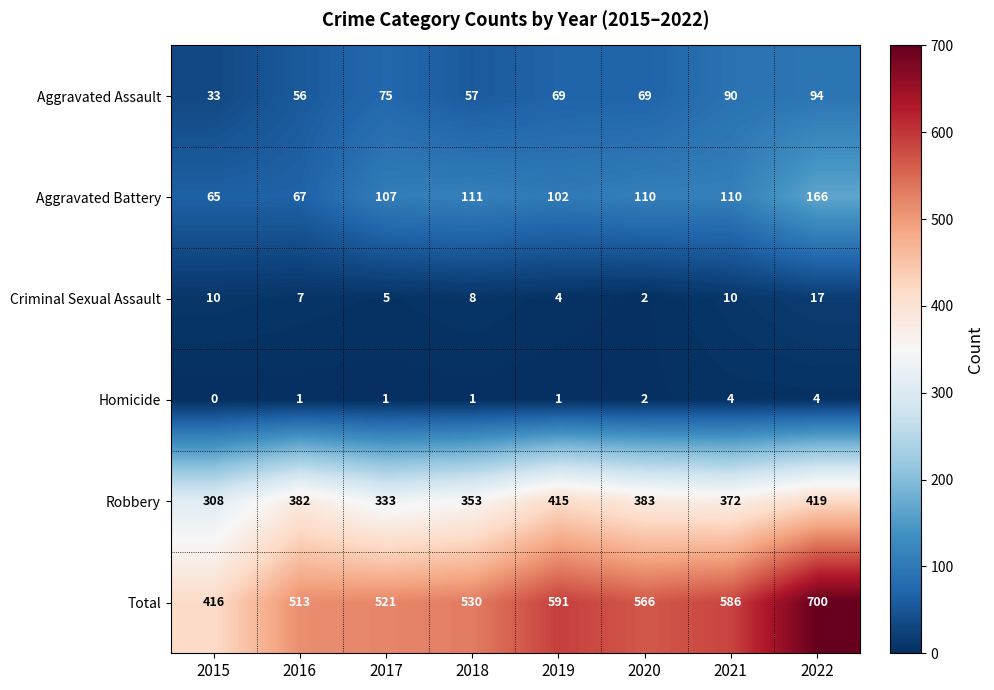

What is the difference between the maximum and minimum values in the Aggravated Battery series?

101